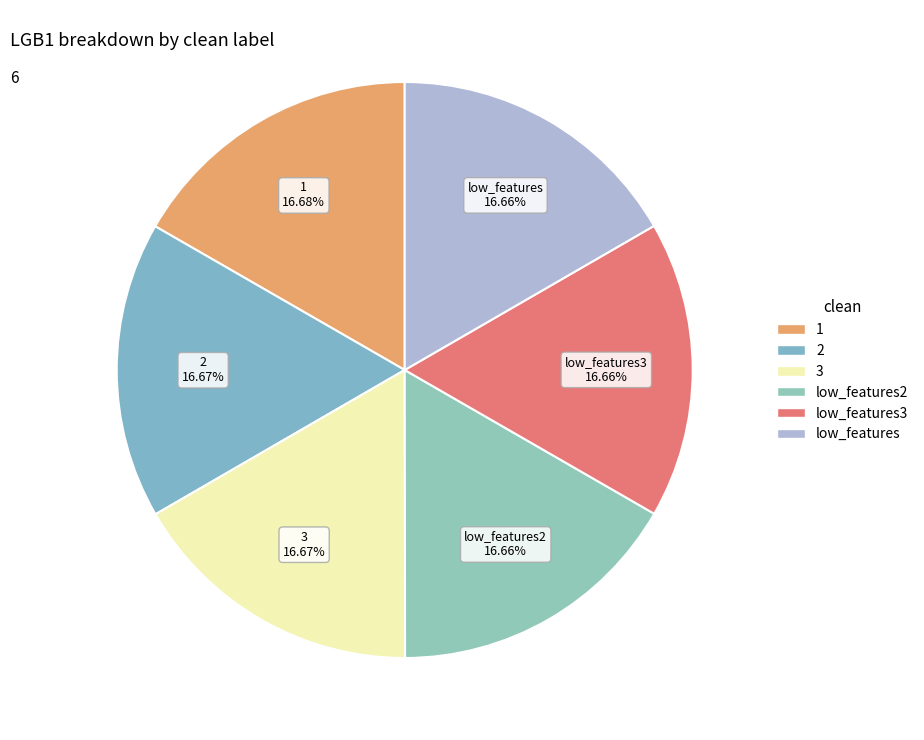

What is the largest slice in the pie chart?

1